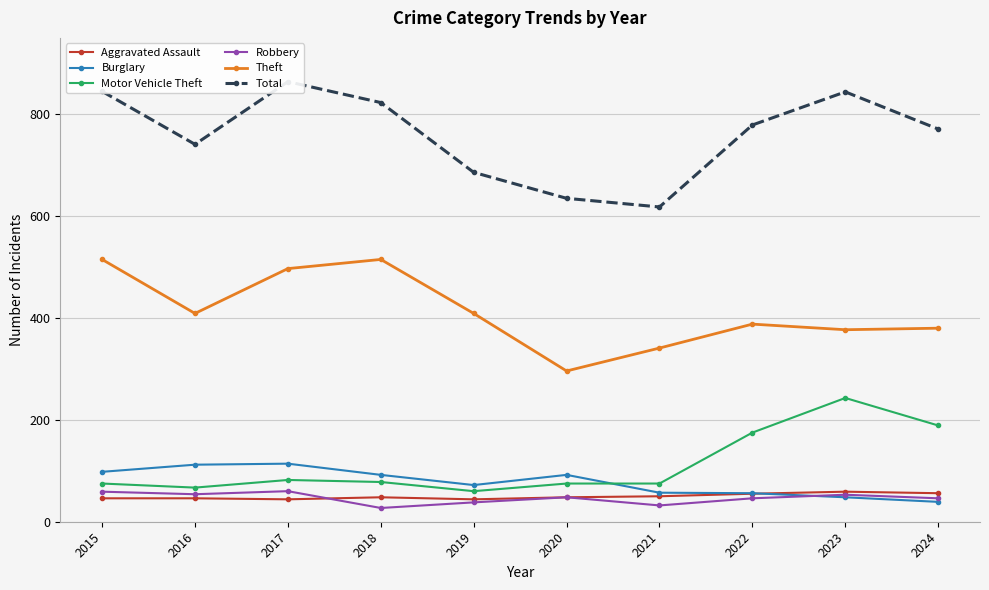

Is it true that Theft equals 341 at 2021?

True